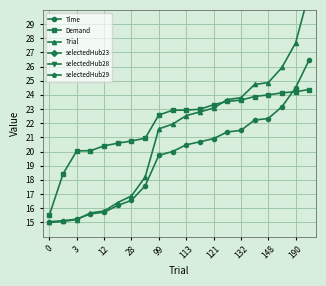

The Demand series shows 23.3 at 121. True or false?

True